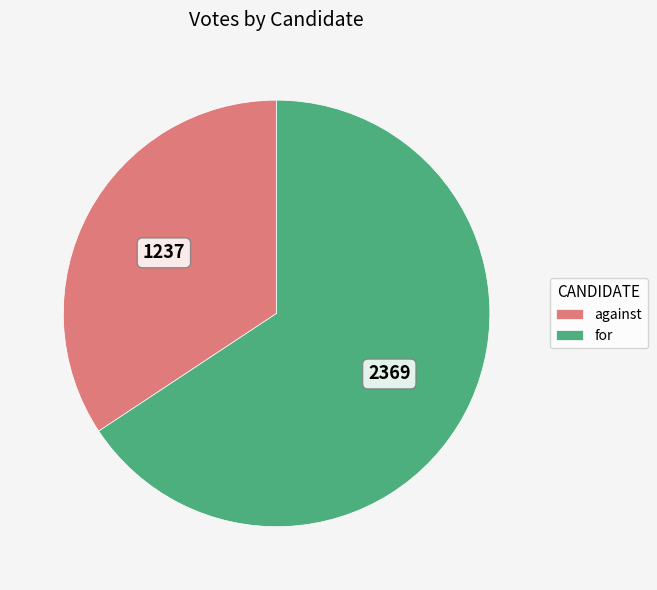

Do against and for together represent more than half of the pie?

Yes